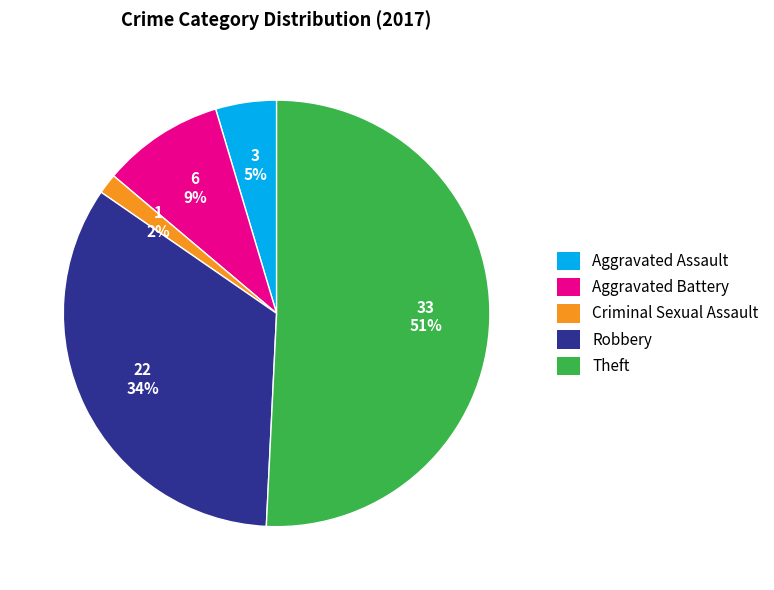

What percentage is the Criminal Sexual Assault slice, to the nearest percent?

2%